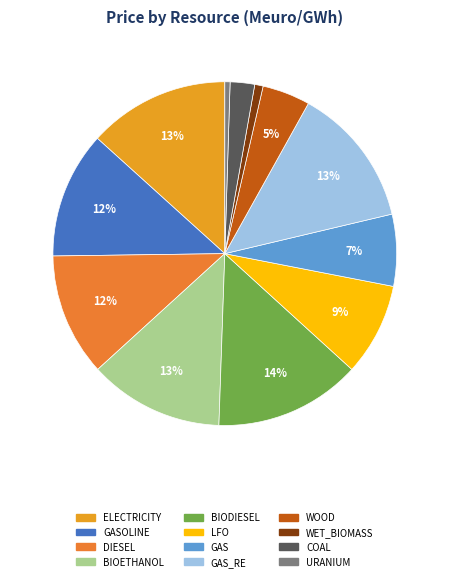

How many segments does this pie chart have?

12